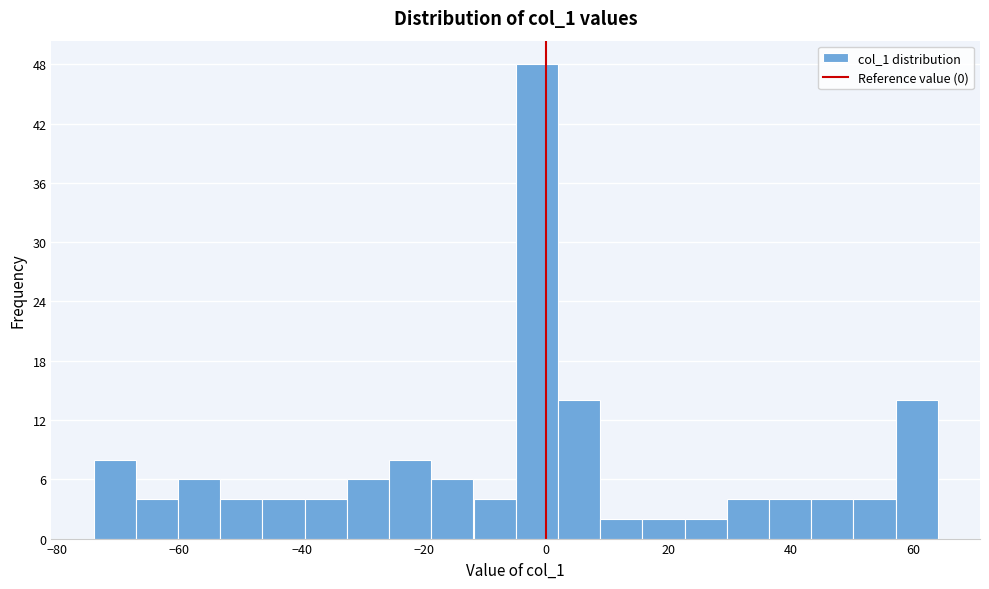

Read against the x-axis, roughly where is the centre of the tallest bar?

-2